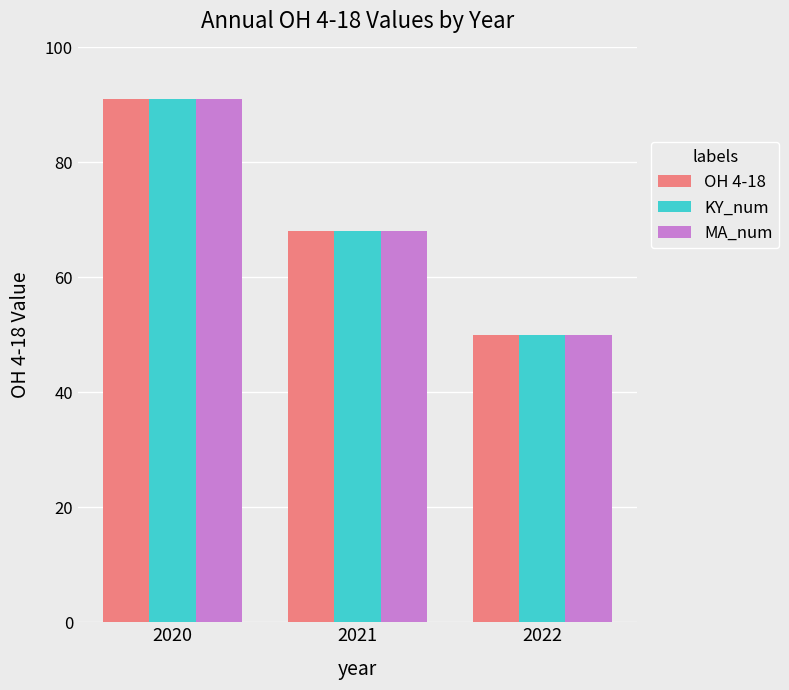

How many categories are shown in the chart?

3